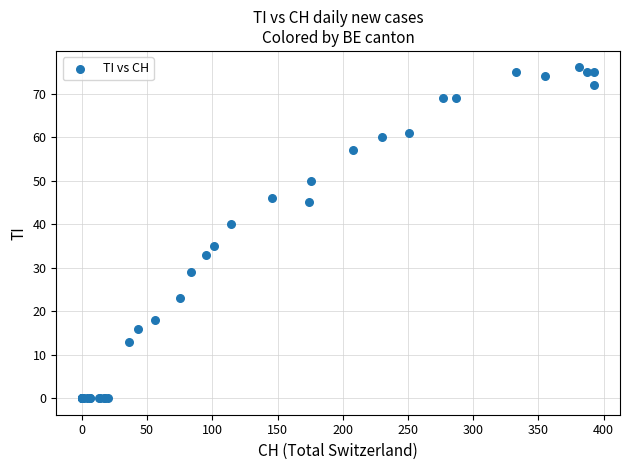

What Y value in the scatter plot is closest to 38?

40